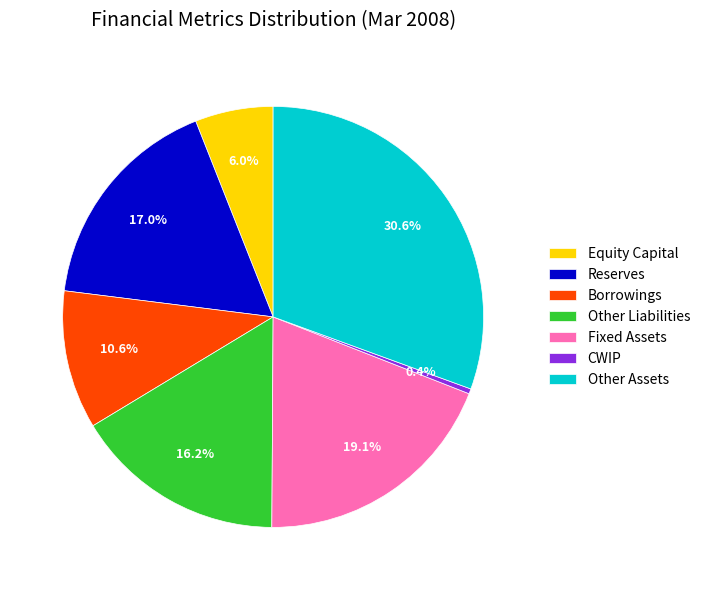

Rank the categories by value from highest to lowest.

Other Assets, Fixed Assets, Reserves, Other Liabilities, Borrowings, Equity Capital, CWIP